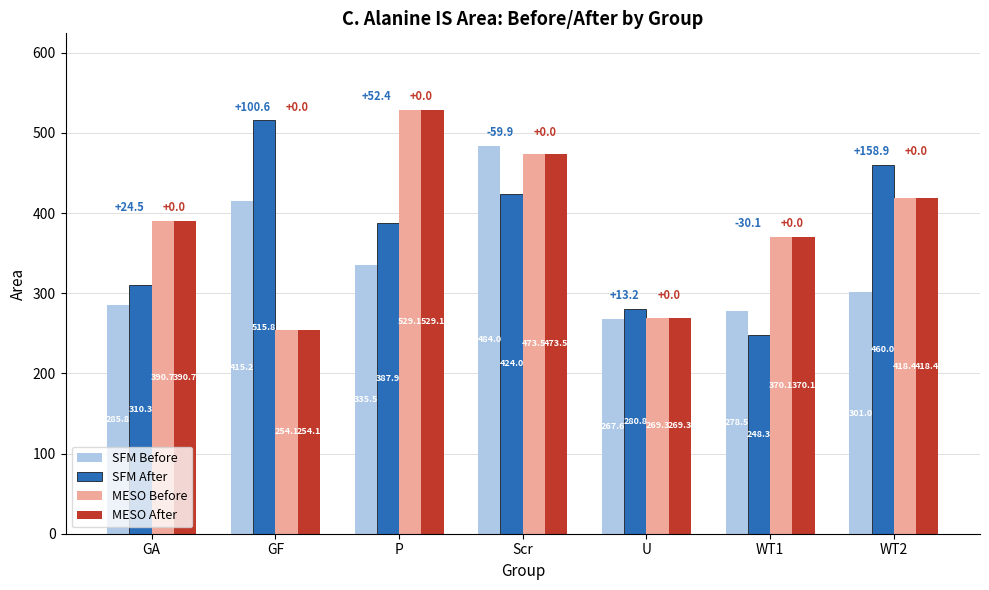

What is the total value across all series at WT1?

1266.9